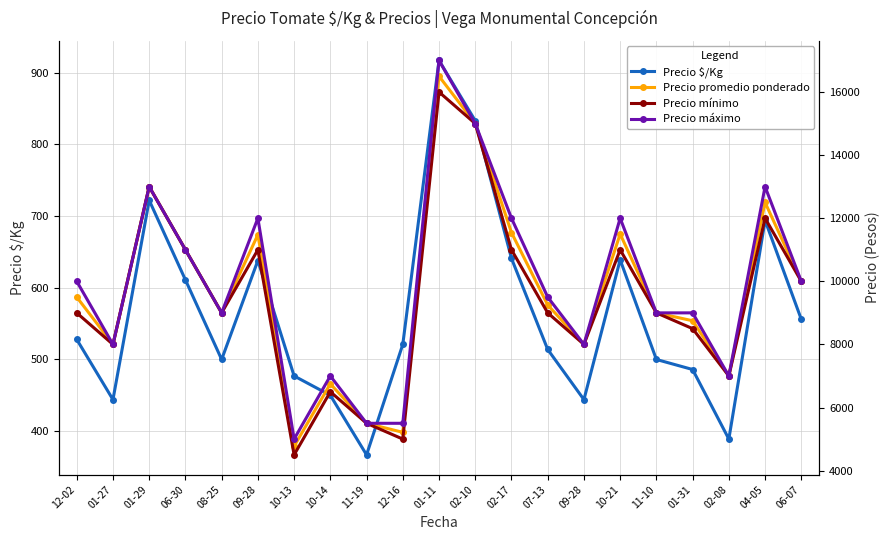

What is the value of the Precio máximo point at the 5th from the left?

9000